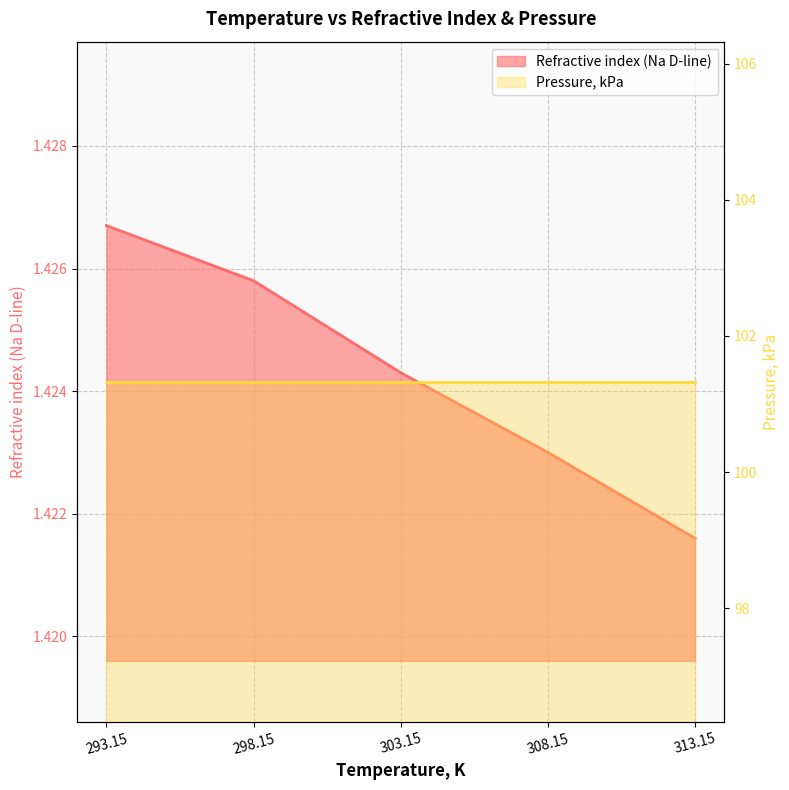

Reading left to right, extract all data points from this chart.

293.15=1.4	298.15=1.4	303.15=1.4	308.15=1.4	313.15=1.4